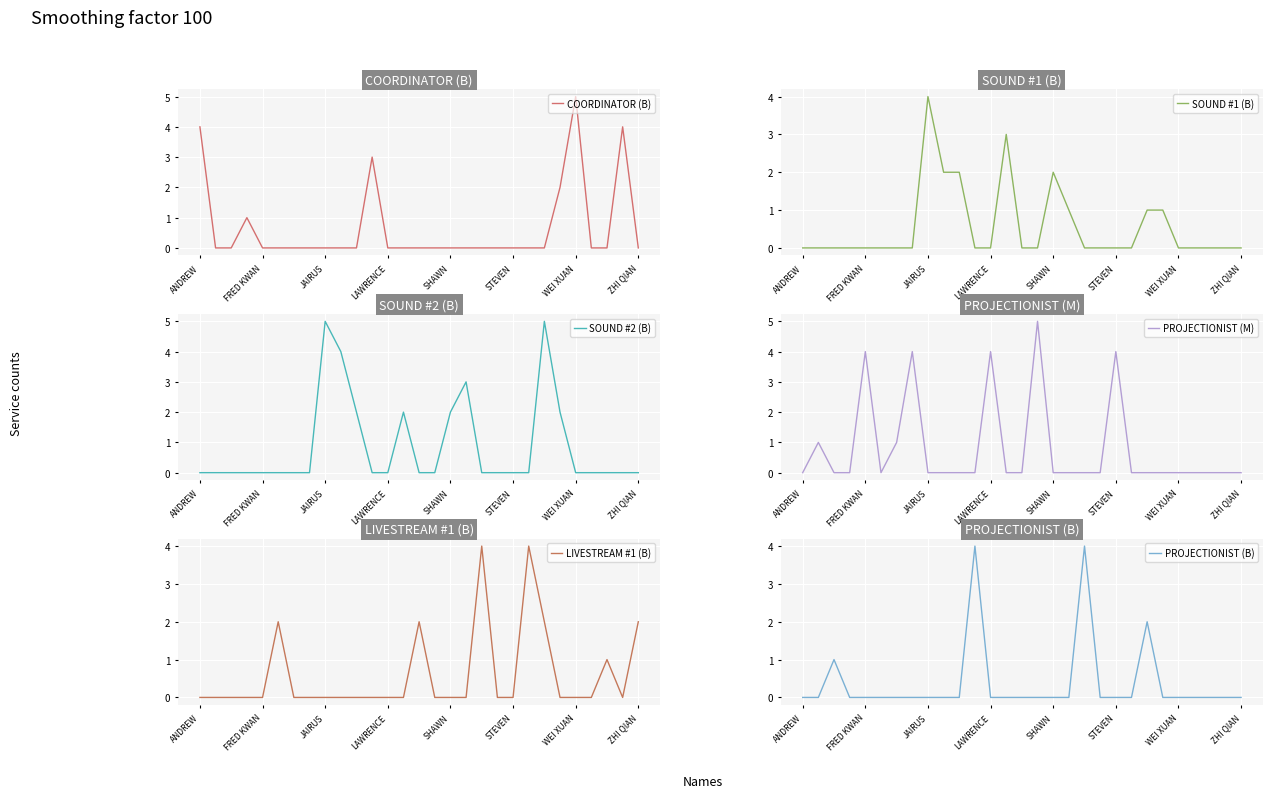

Where is SOUND #1 (B) nearest to the value 2?

9